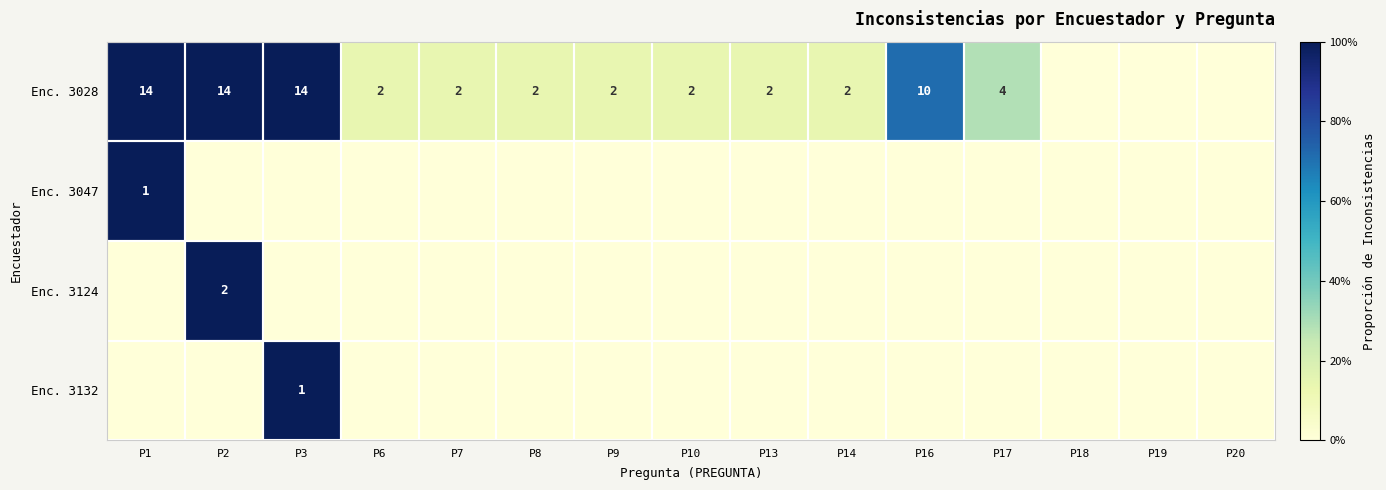

True or false: Enc. 3028 has a value of 10 at P16.

True